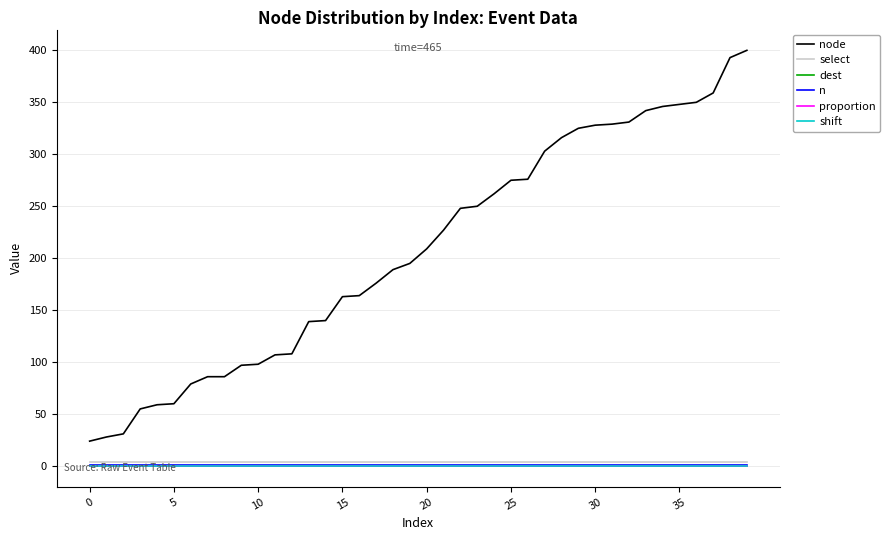

What is the value of the n point at the 20th from the left?

1